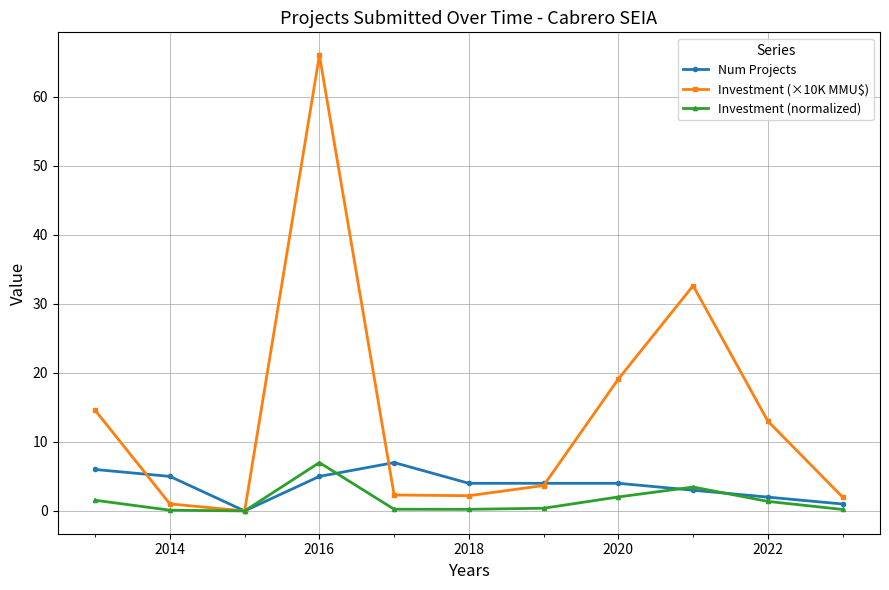

What is the value of the Num Projects point at the 6th from the left?

4.0